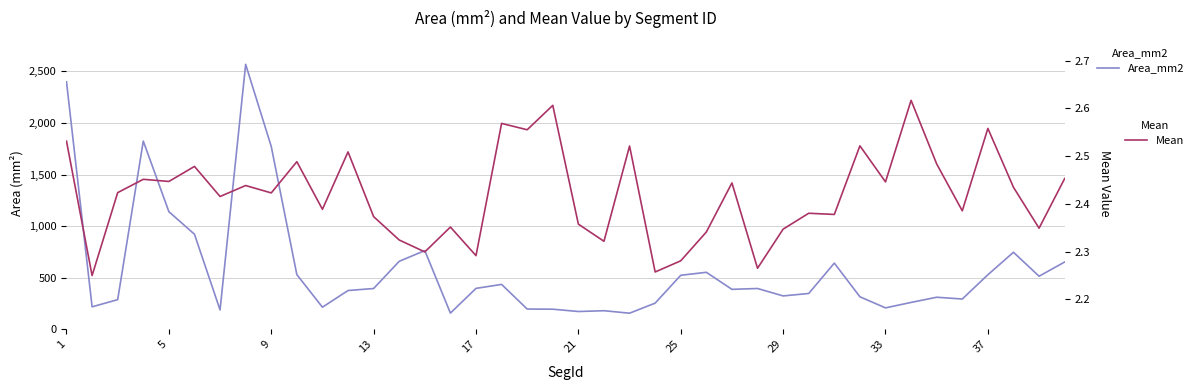

Count the number of categories in the chart.

40